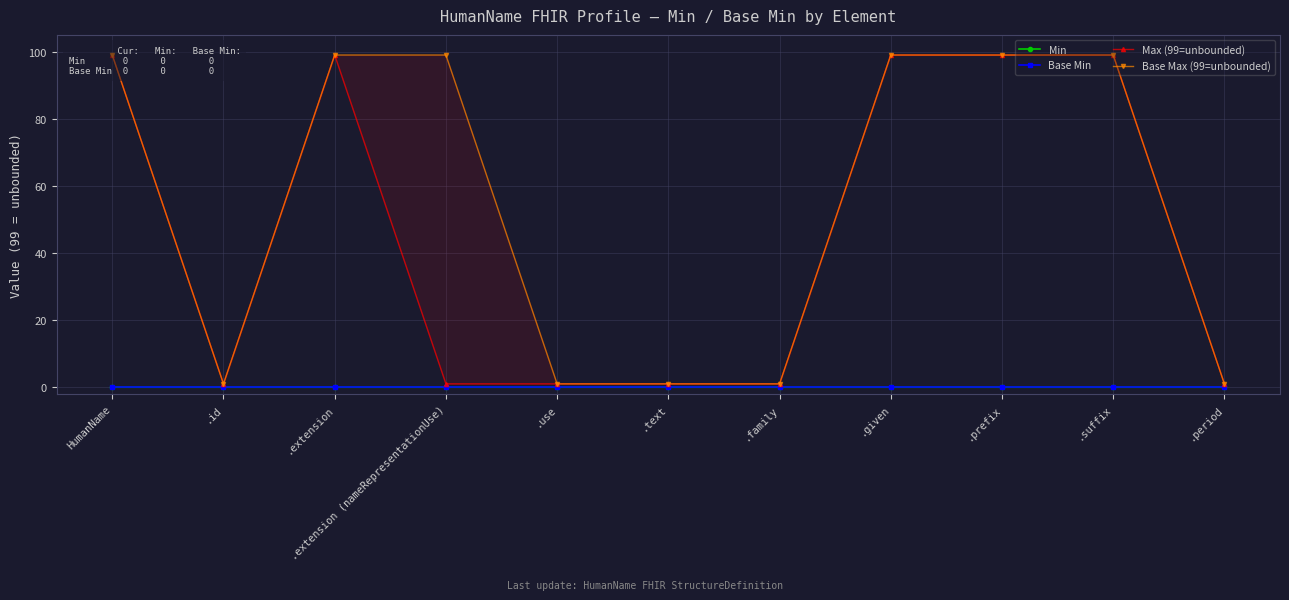

What is the average value of the Max (99=unbounded) series?

46